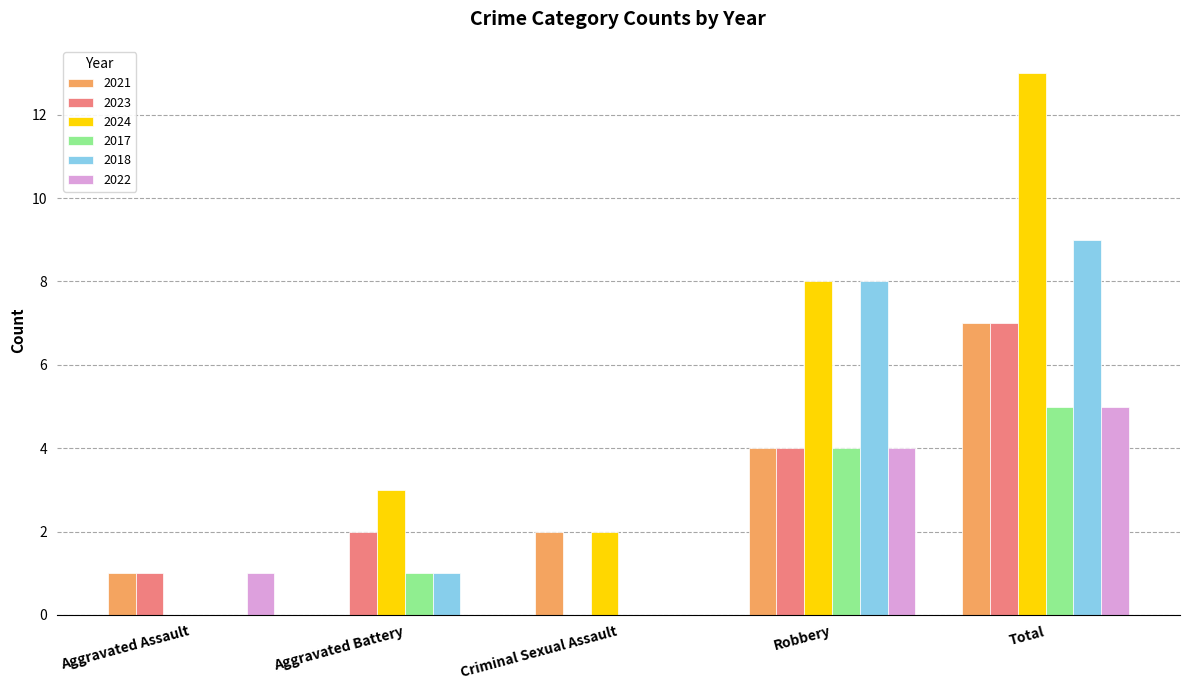

Which series has the largest total across all categories?

2024